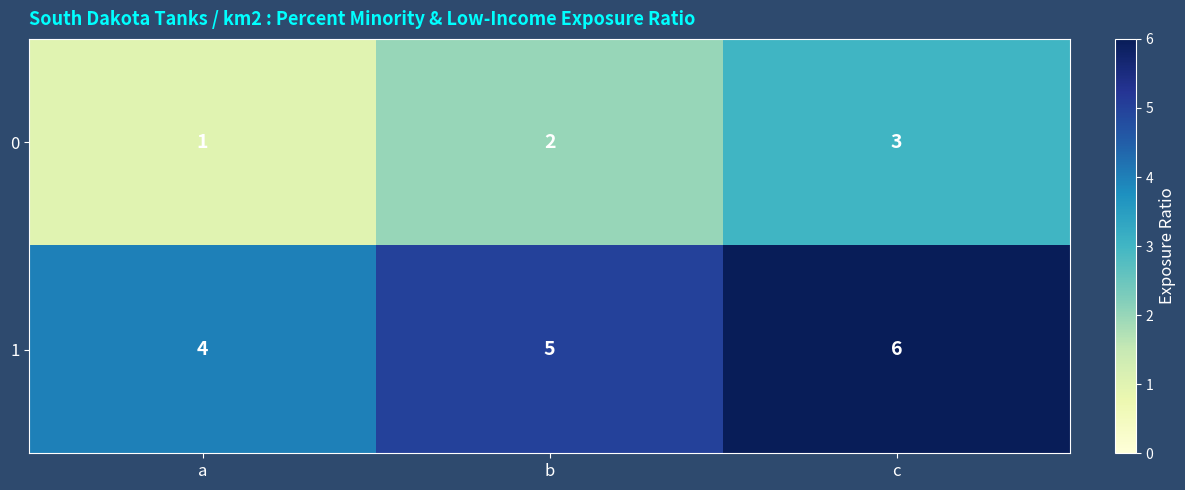

What is the difference between the highest and lowest values at a?

3